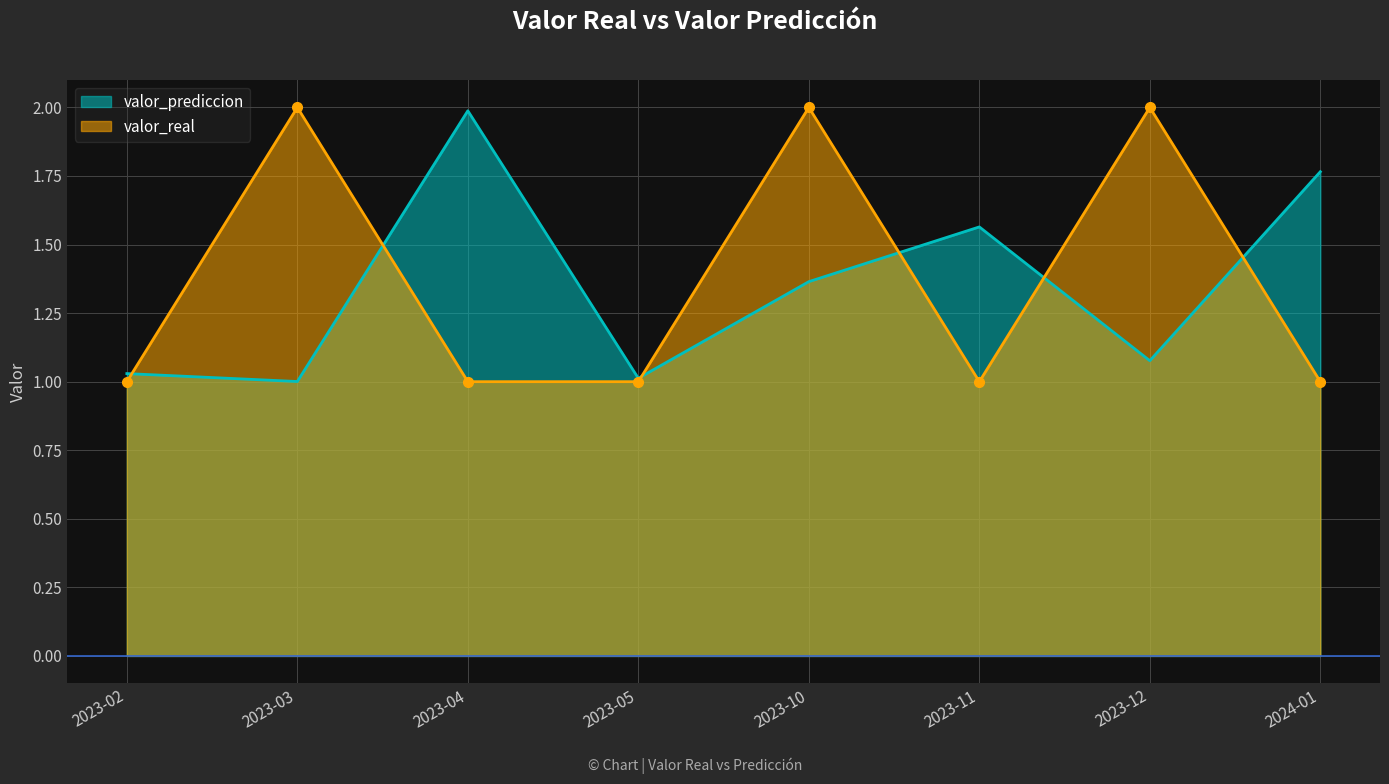

How many times do valor_real and valor_prediccion cross each other?

6